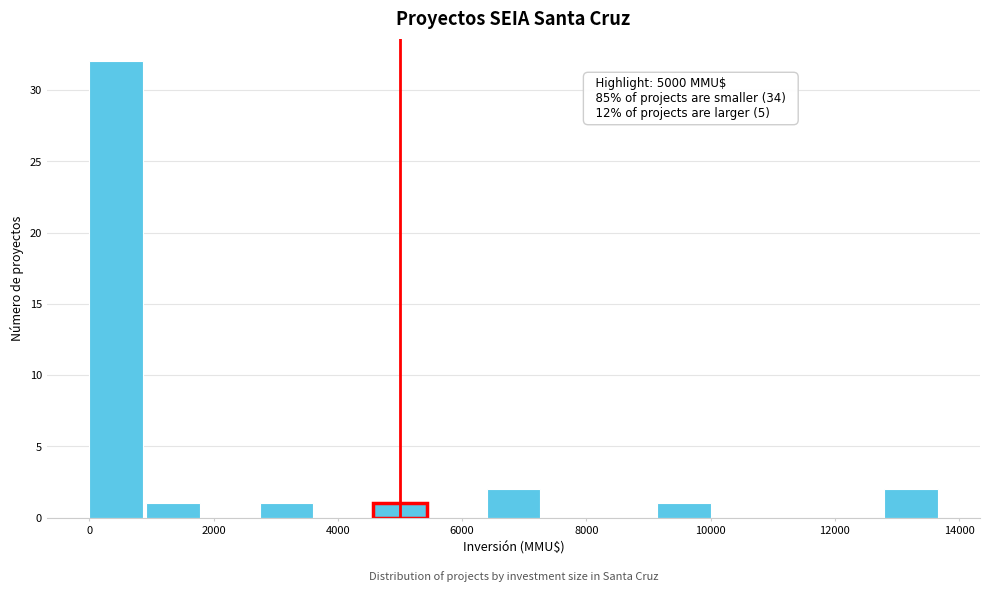

Which range on the x-axis has the tallest bar?

0 to 1000